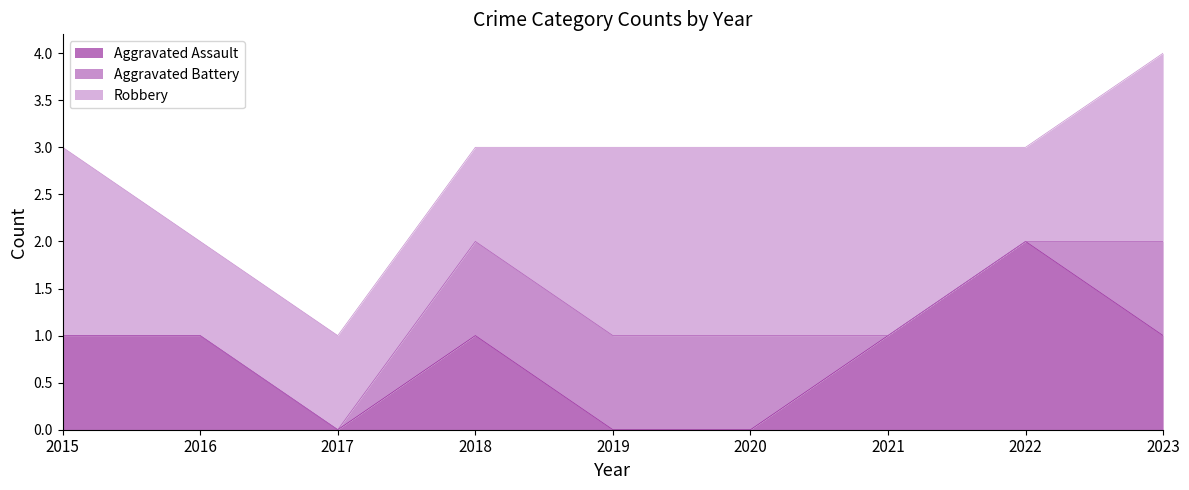

True or false: Aggravated Assault has more than 0 points higher than both neighbors.

True